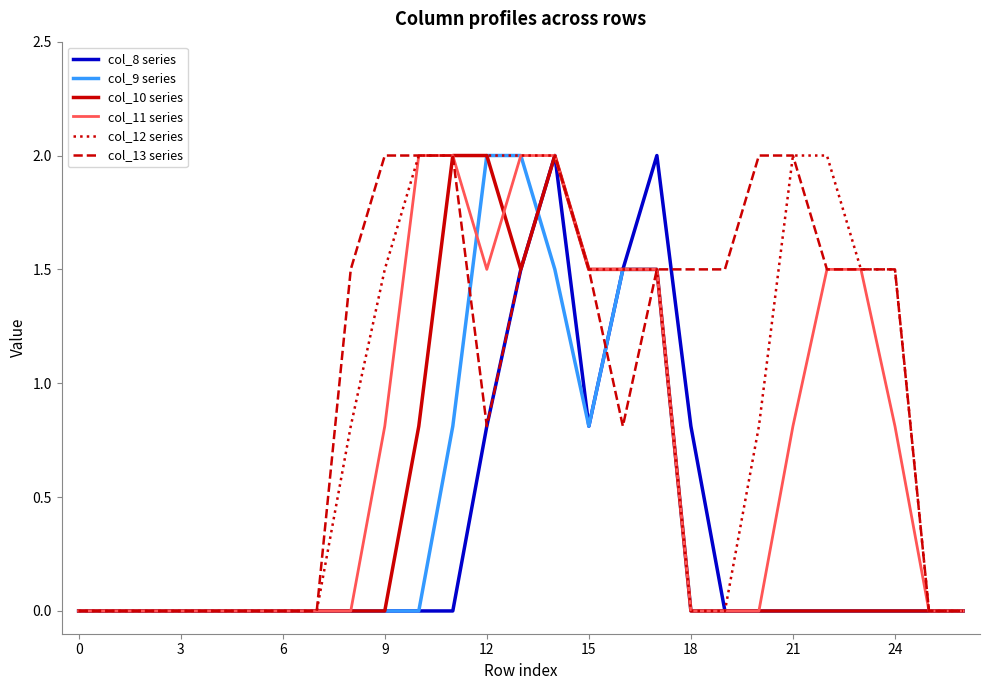

What is the greatest value displayed?

2.0